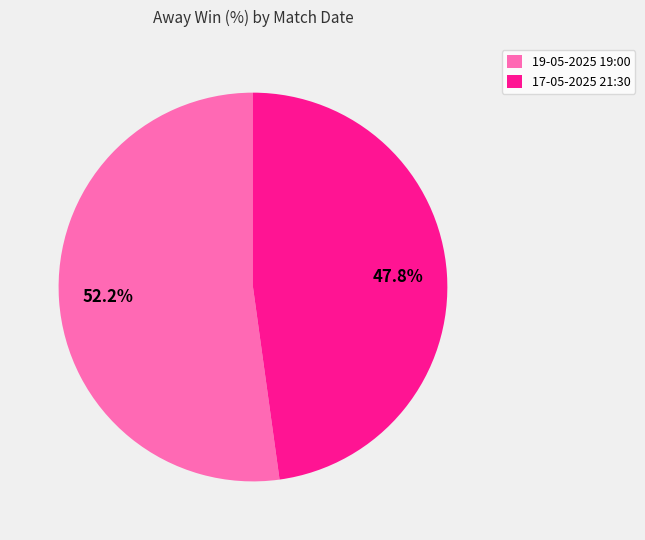

How many slices are in this pie chart?

2